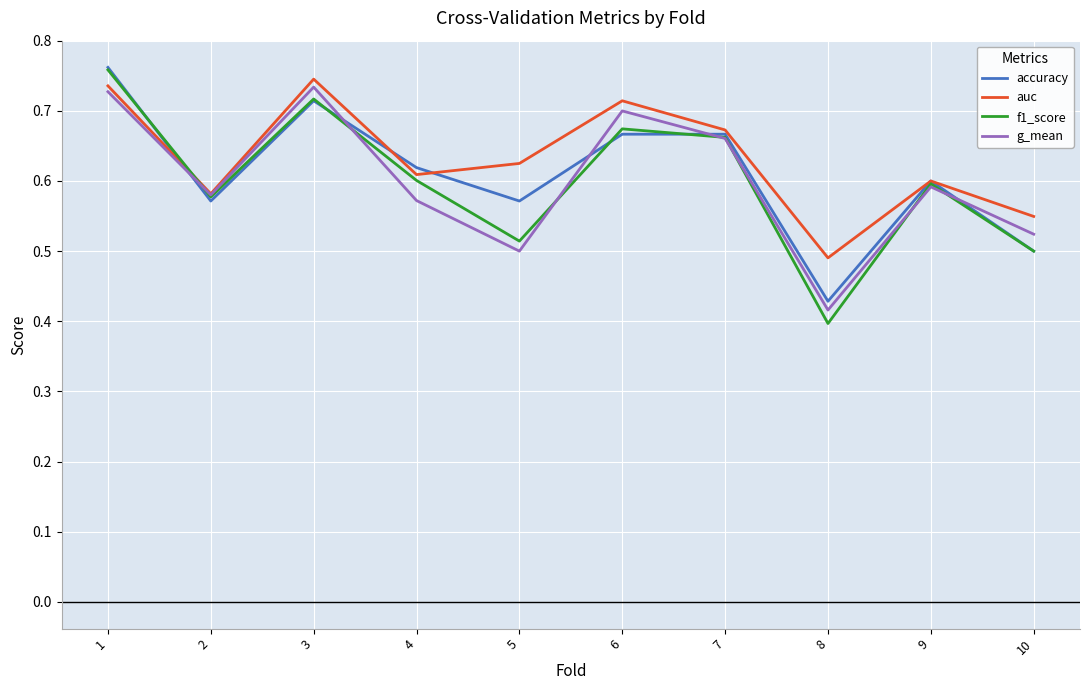

Between 1 and 4, which series saw the biggest shift?

f1_score